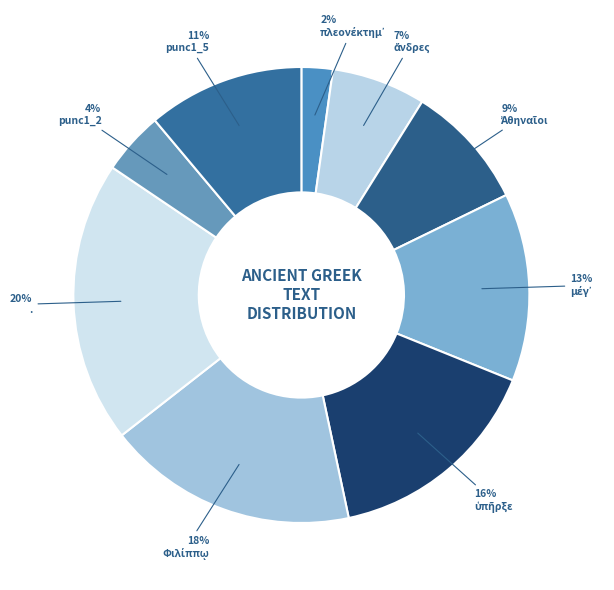

Count the number of slices in the pie.

9